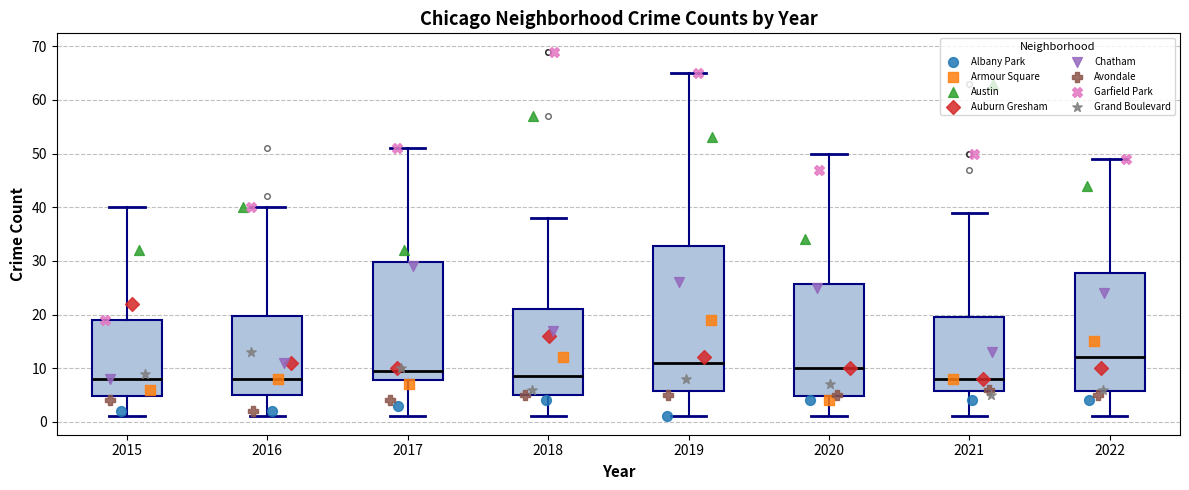

Which box has the highest median line?

2022